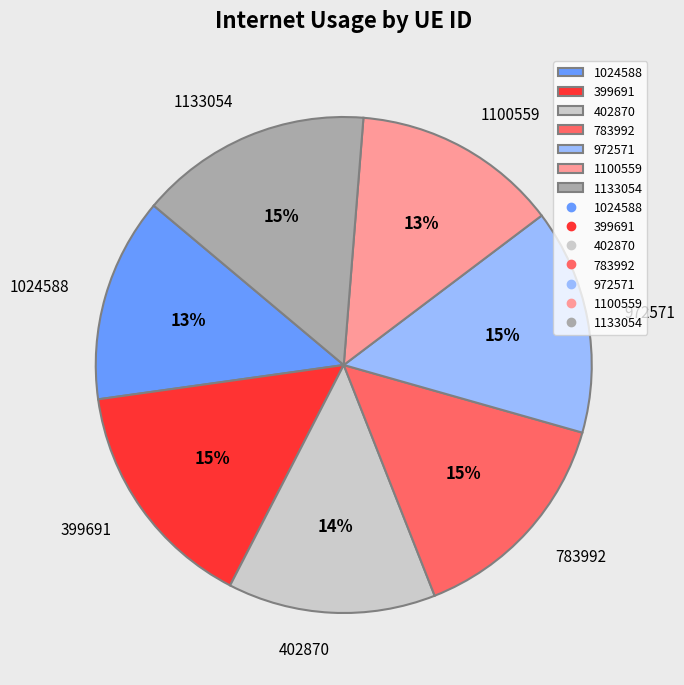

To the nearest percent, what is the average slice percentage?

14%